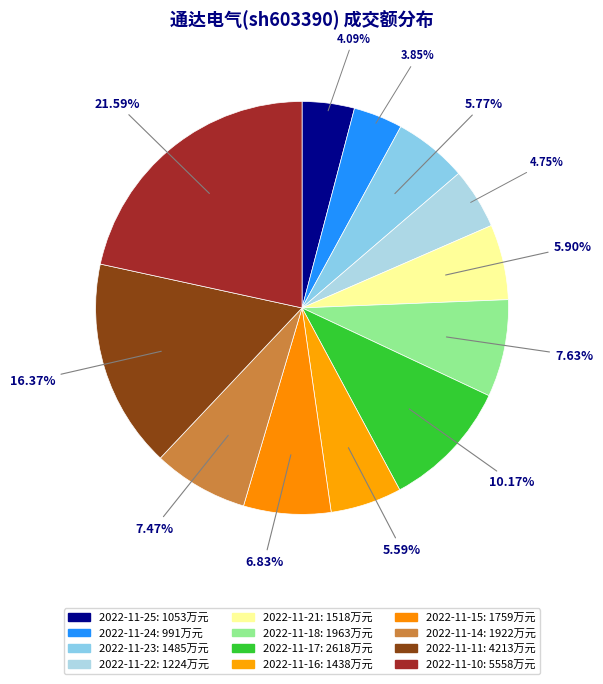

Count the number of slices in the pie.

12